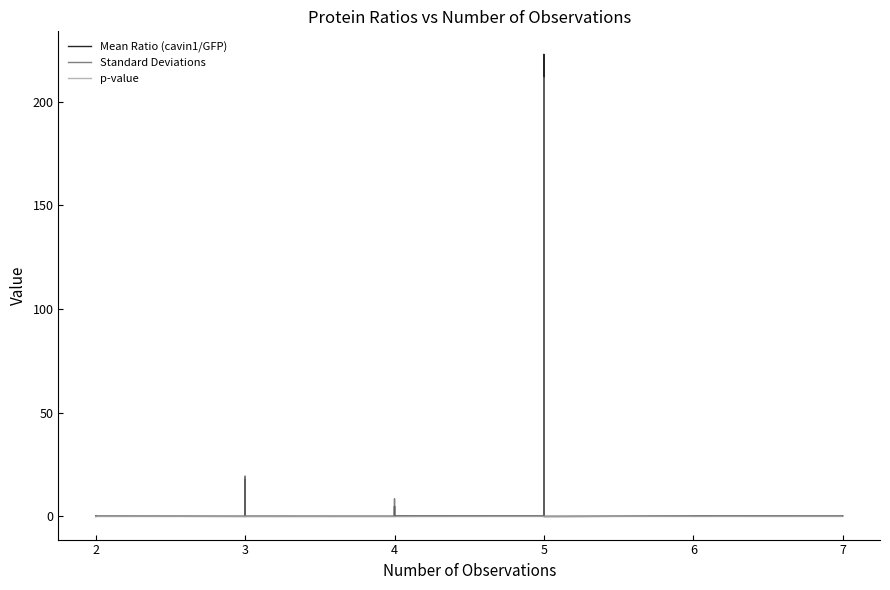

Does the chart have visible grid lines?

No